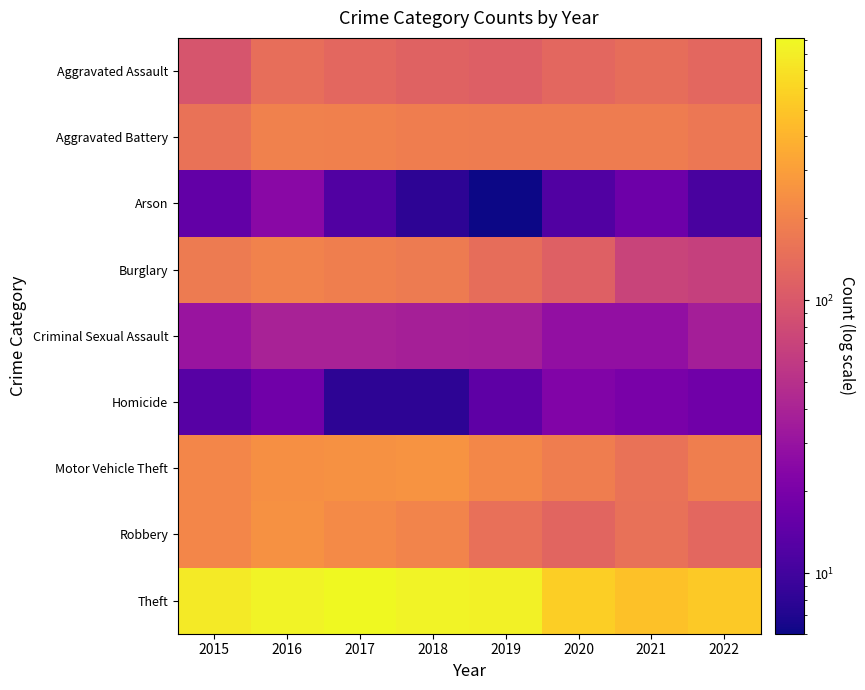

At how many categories does at least one series exceed 253?

8